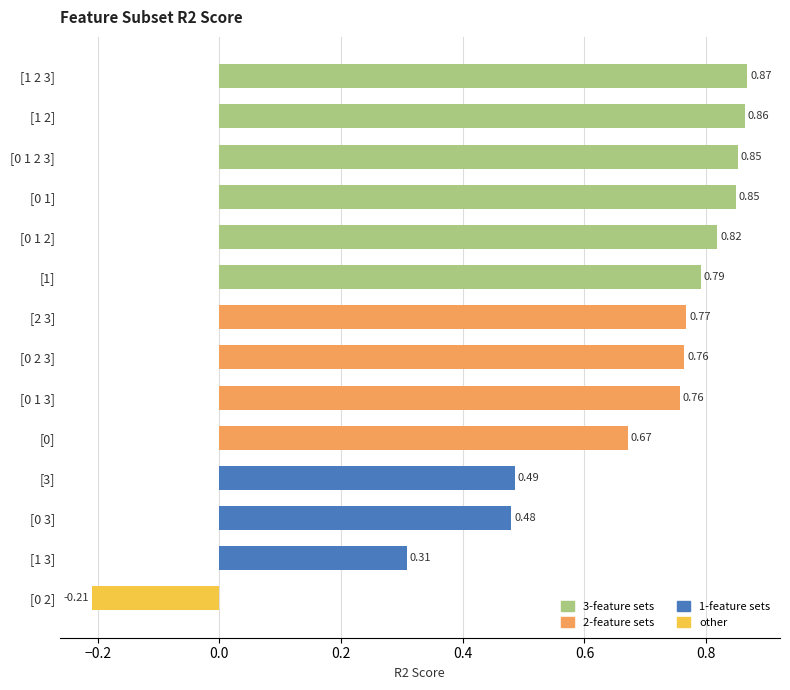

What is the sum of all values?

9.1